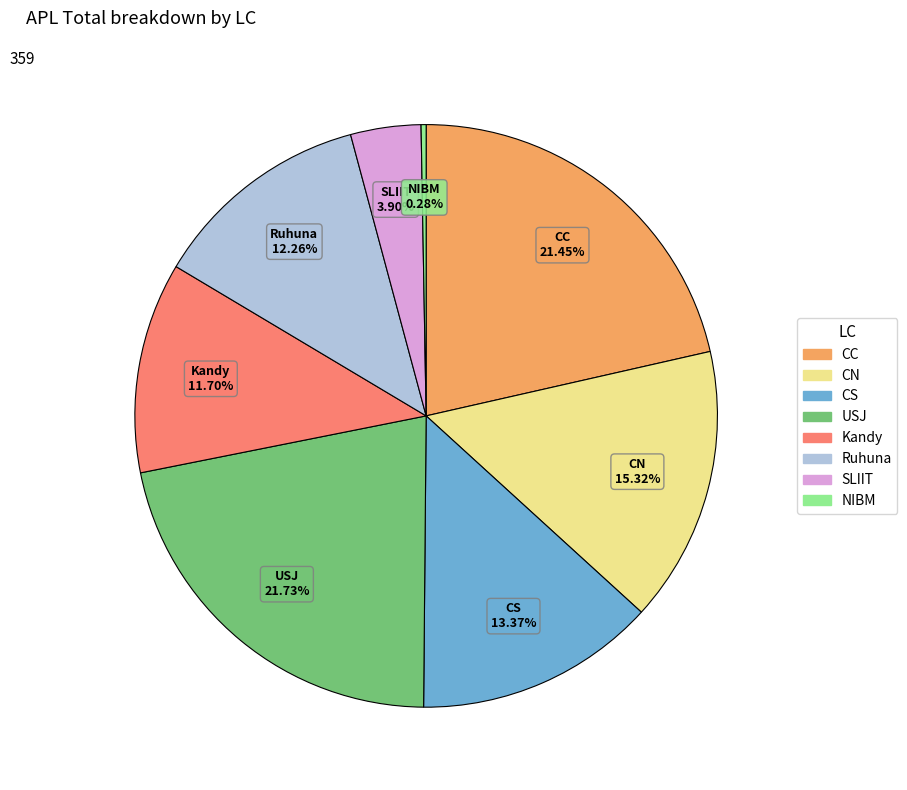

Is there a majority slice in this chart?

No